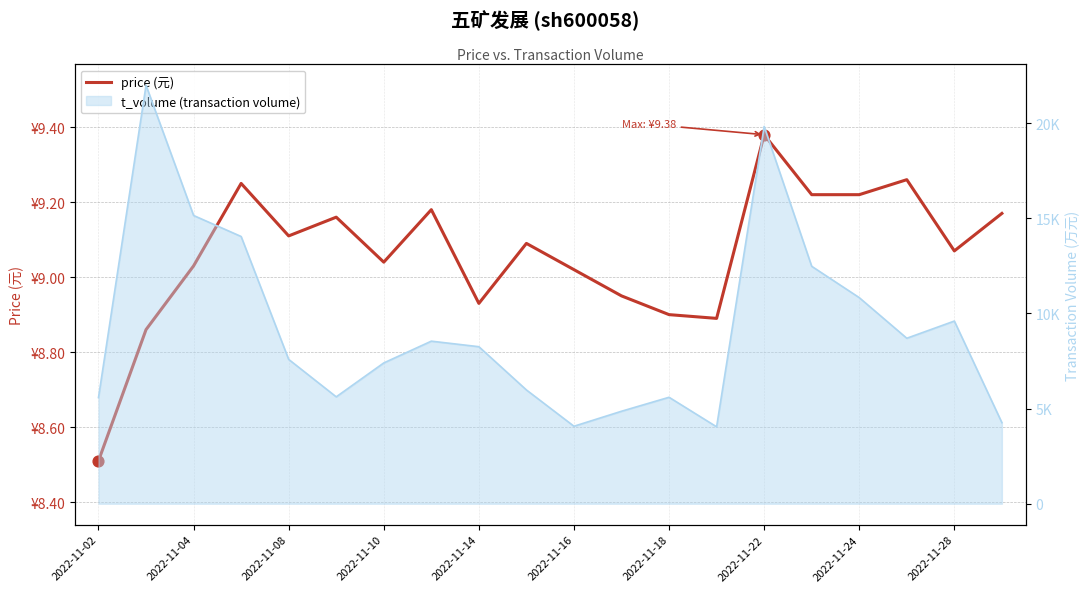

What is the ratio of the value at 2022-11-04 to the value at 2022-11-08?

1.0